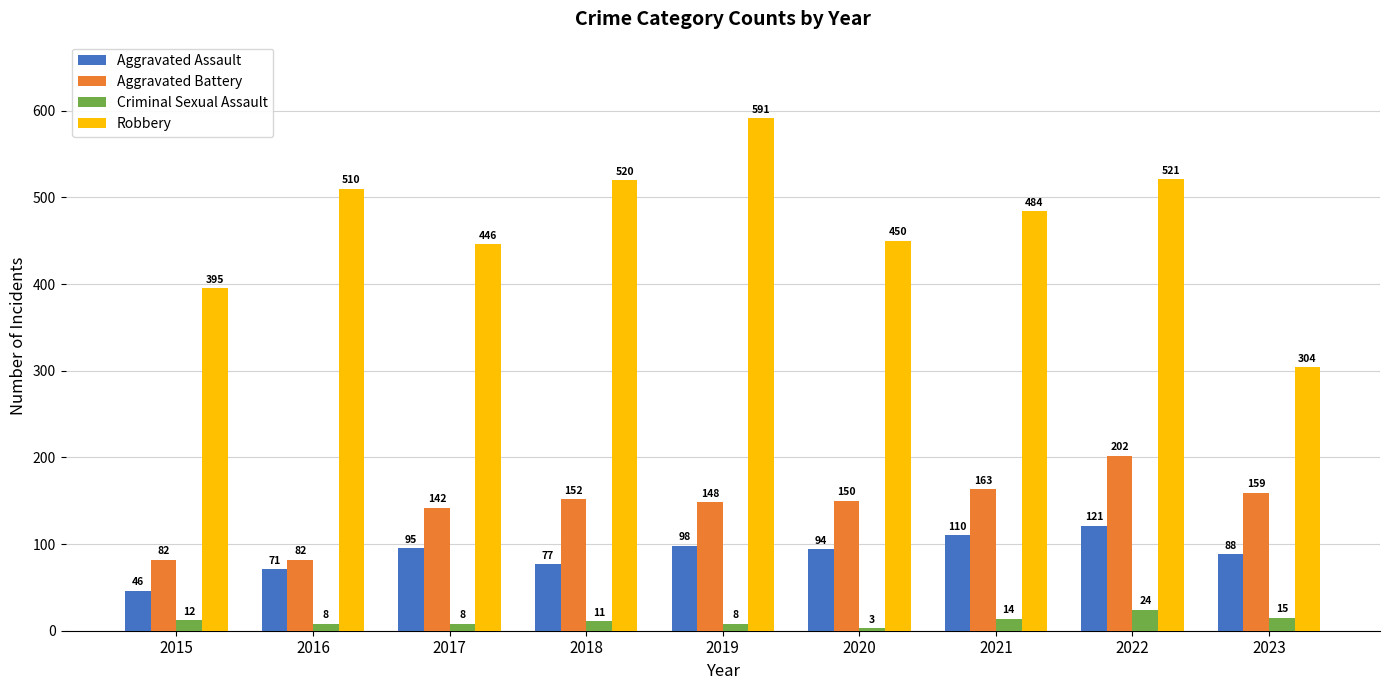

The Aggravated Battery series shows 150 at 2020. True or false?

True